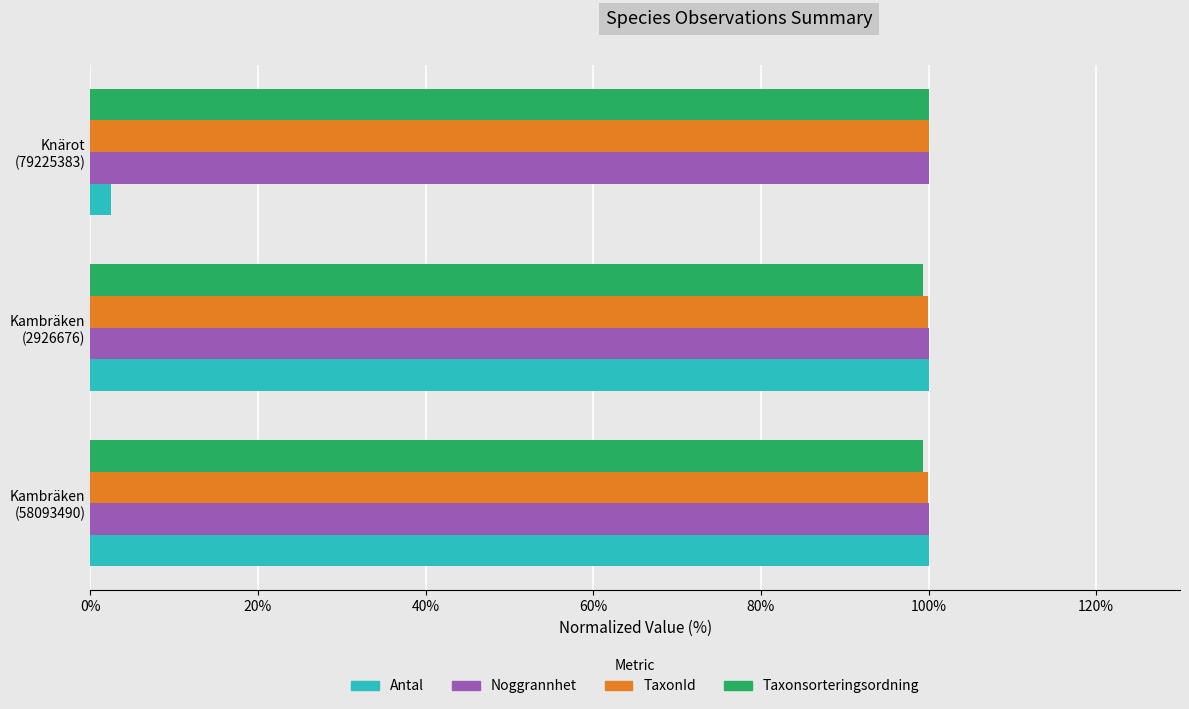

What is the lowest value of the TaxonId series?

100.0